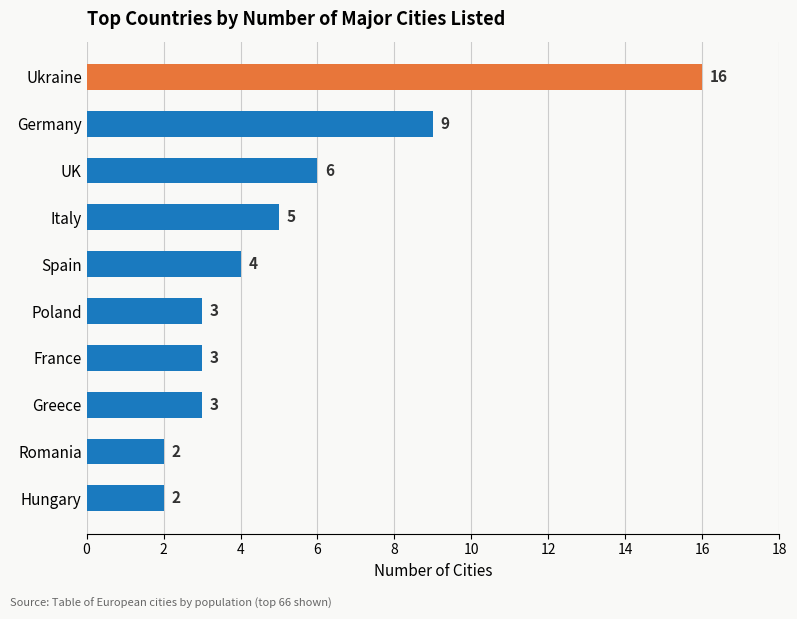

What is the difference between the second highest and minimum values?

7